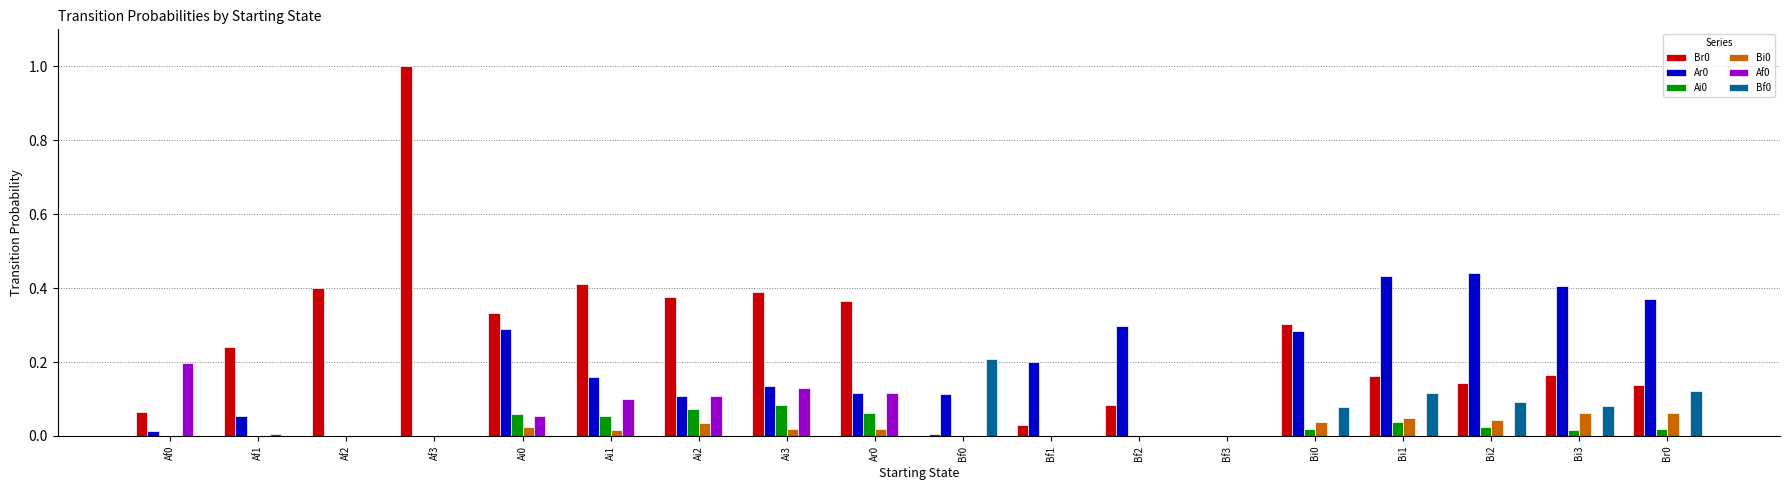

The value of Ai0 at Ai3 is 0.0. True or false?

False